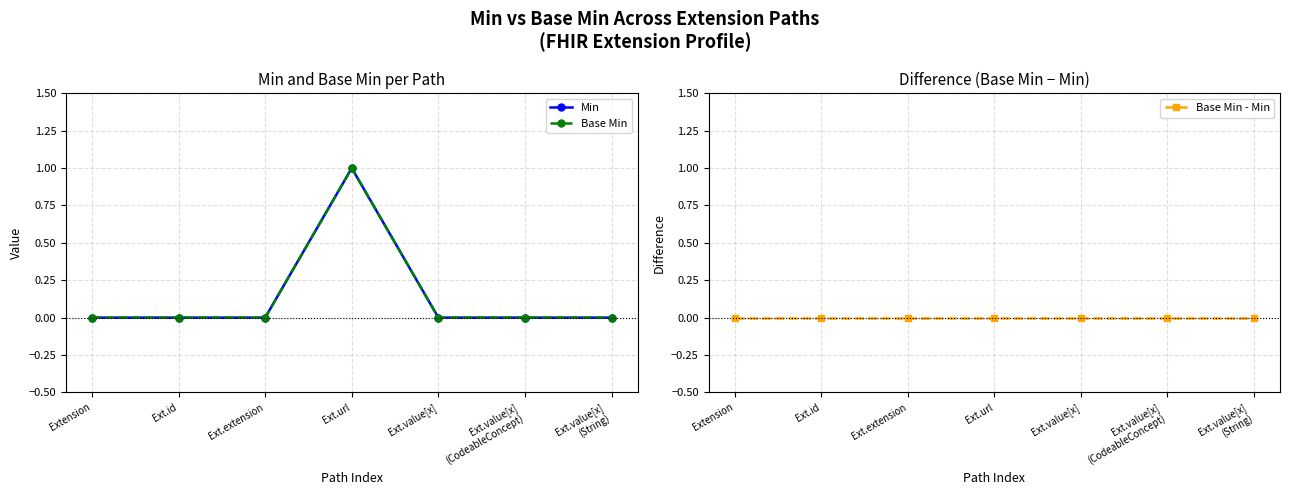

How many categories are shown in the chart?

7